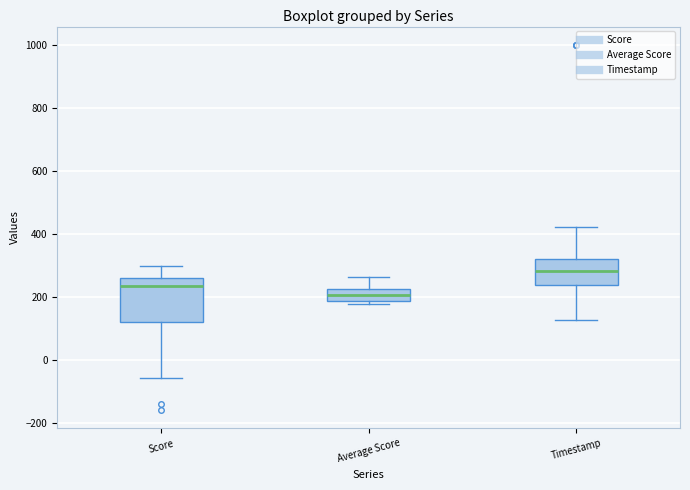

Which box's median line is the lowest?

Average Score